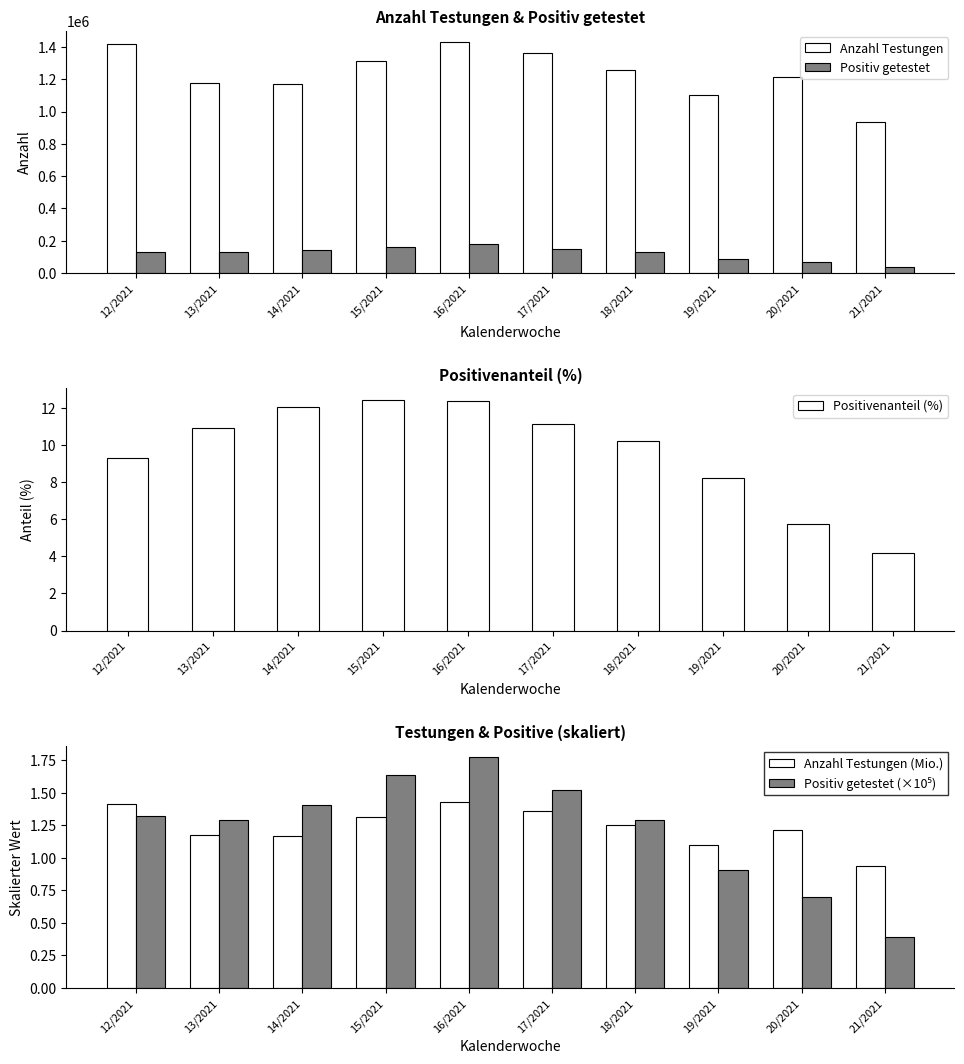

What is the label of the 3rd bar from the right?

19/2021